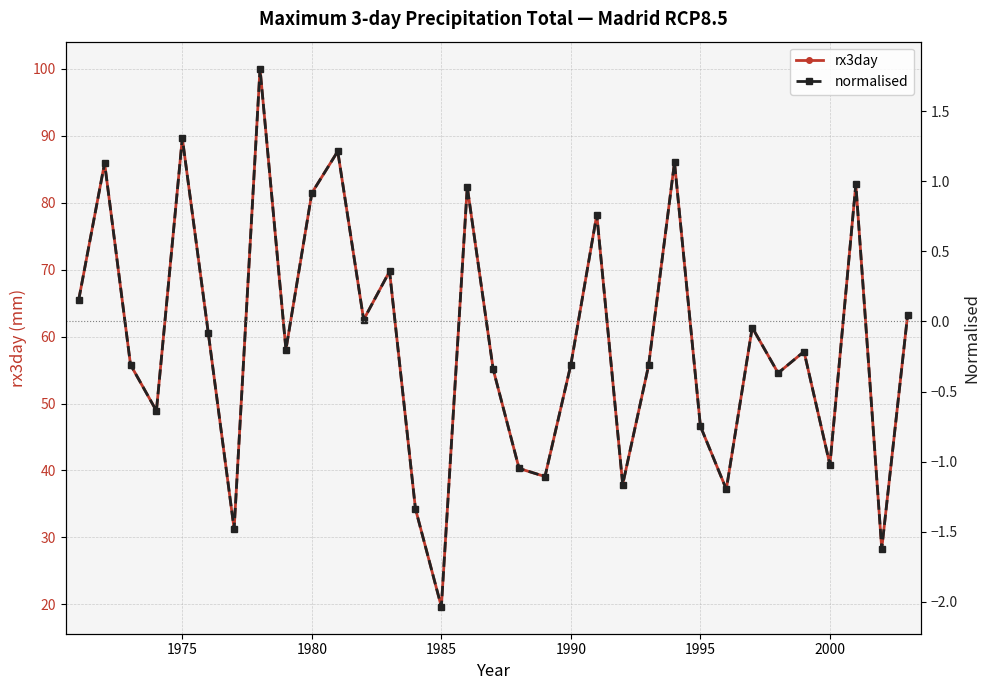

List the series in order of their overall mean, highest first.

rx3day, normalised